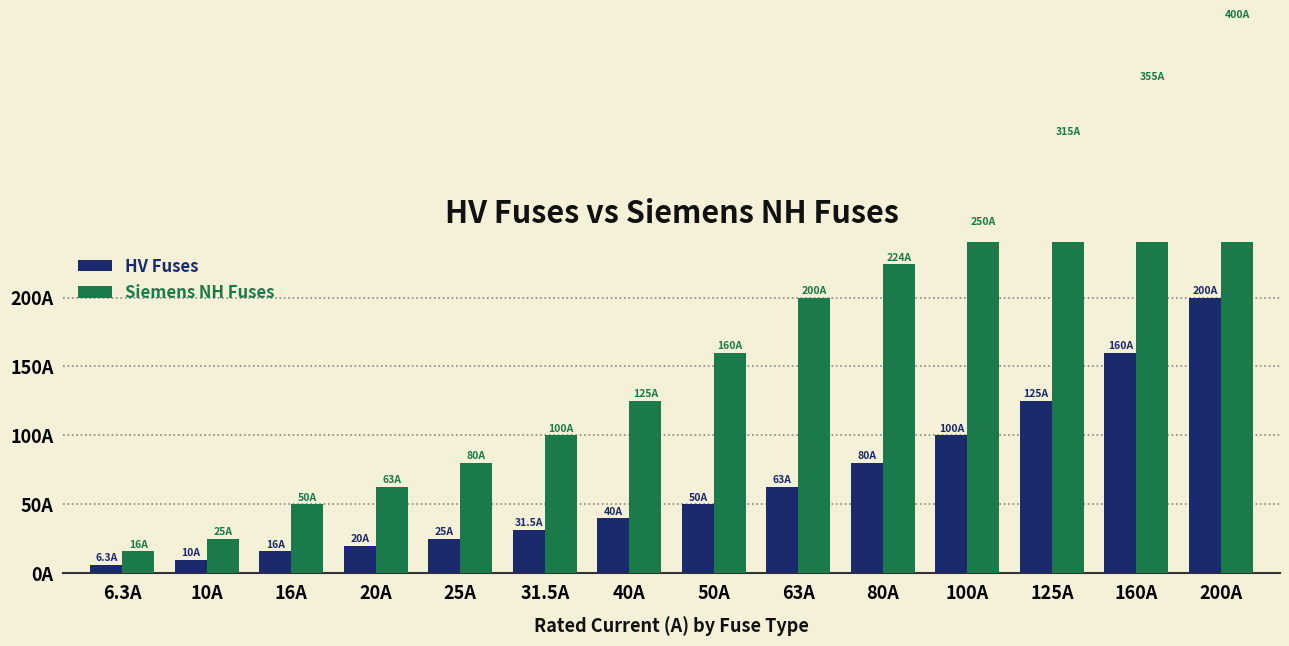

How many bars are there in total?

28